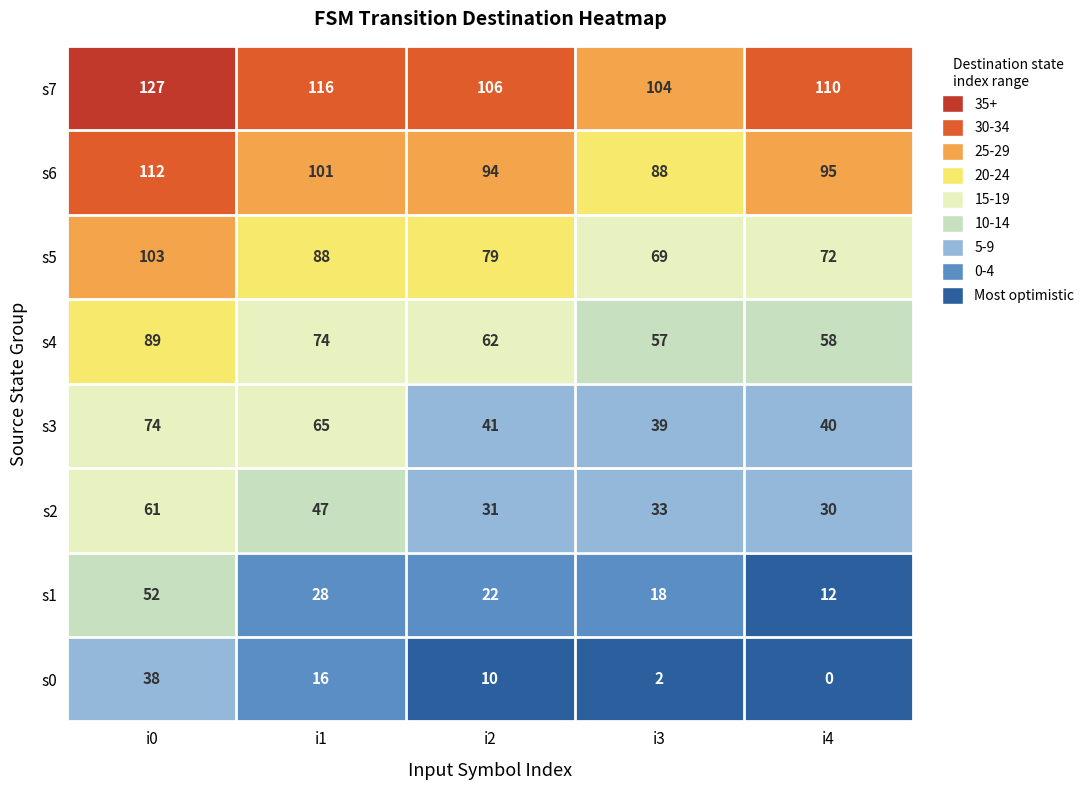

Which series changed the most between i0 and i1?

s1